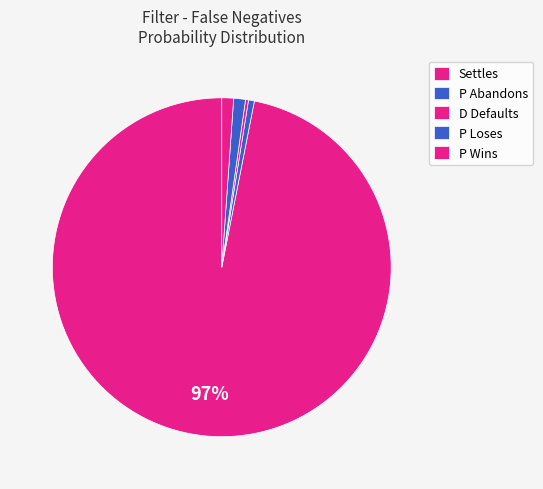

How many segments does this pie chart have?

5